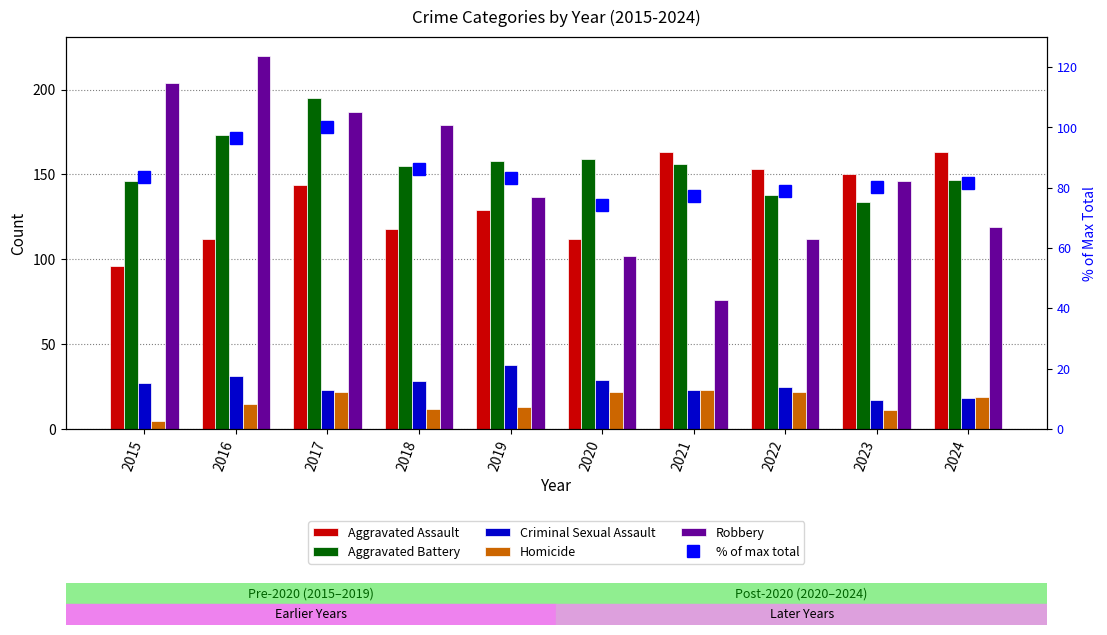

Which category has the highest value across all series?

2016